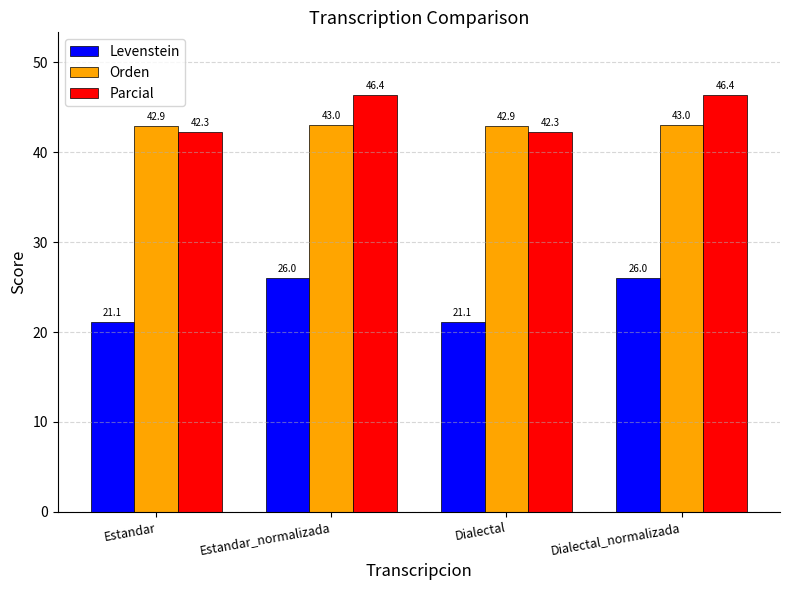

Reading right to left, list all the values displayed in this chart.

Levenstein: 26.0	21.1	26.0	21.1
Orden: 43.0	42.9	43.0	42.9
Parcial: 46.4	42.3	46.4	42.3